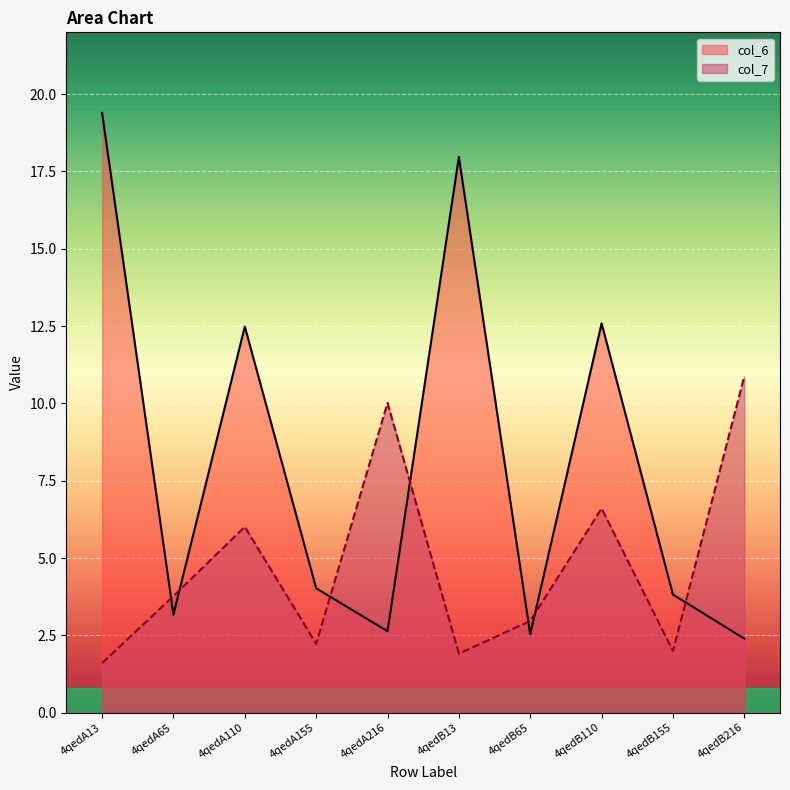

What are all the series names shown in the legend?

col_6, col_7